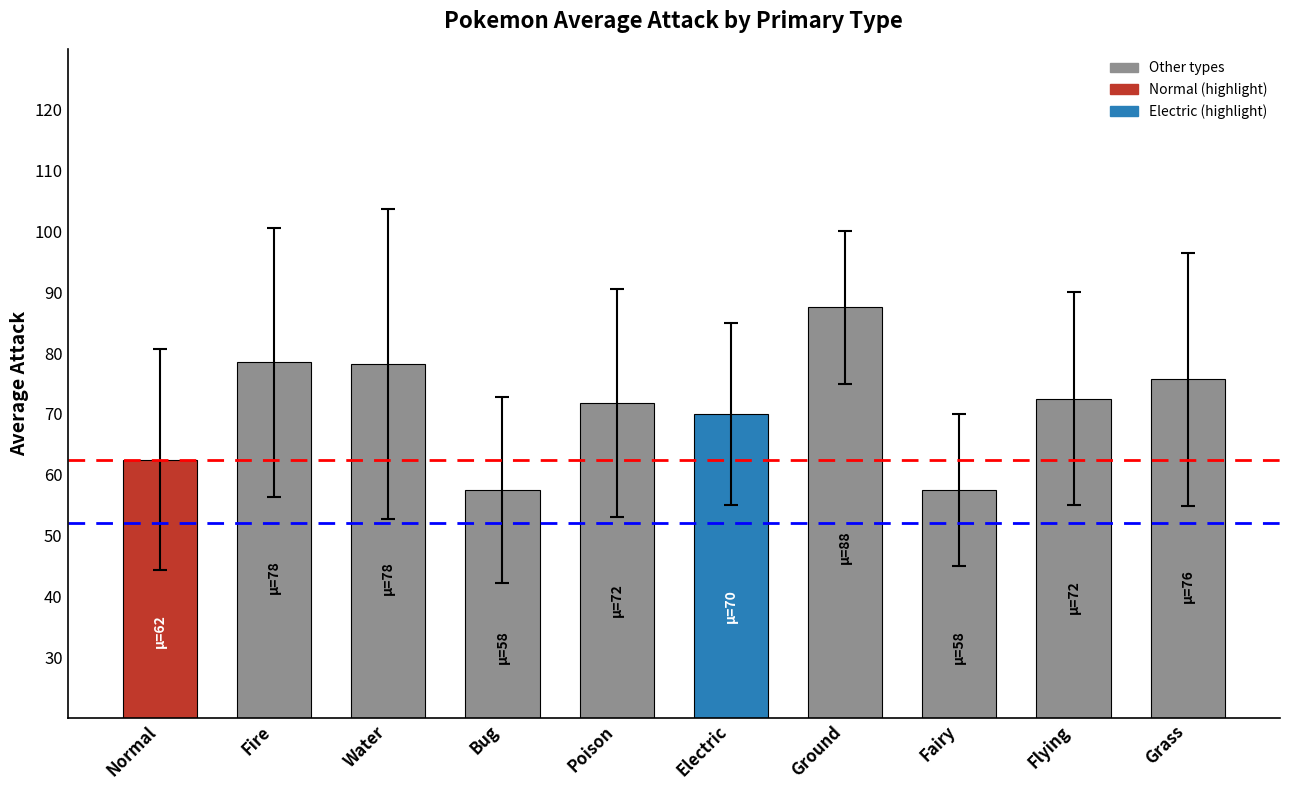

What is the average value?

71.2